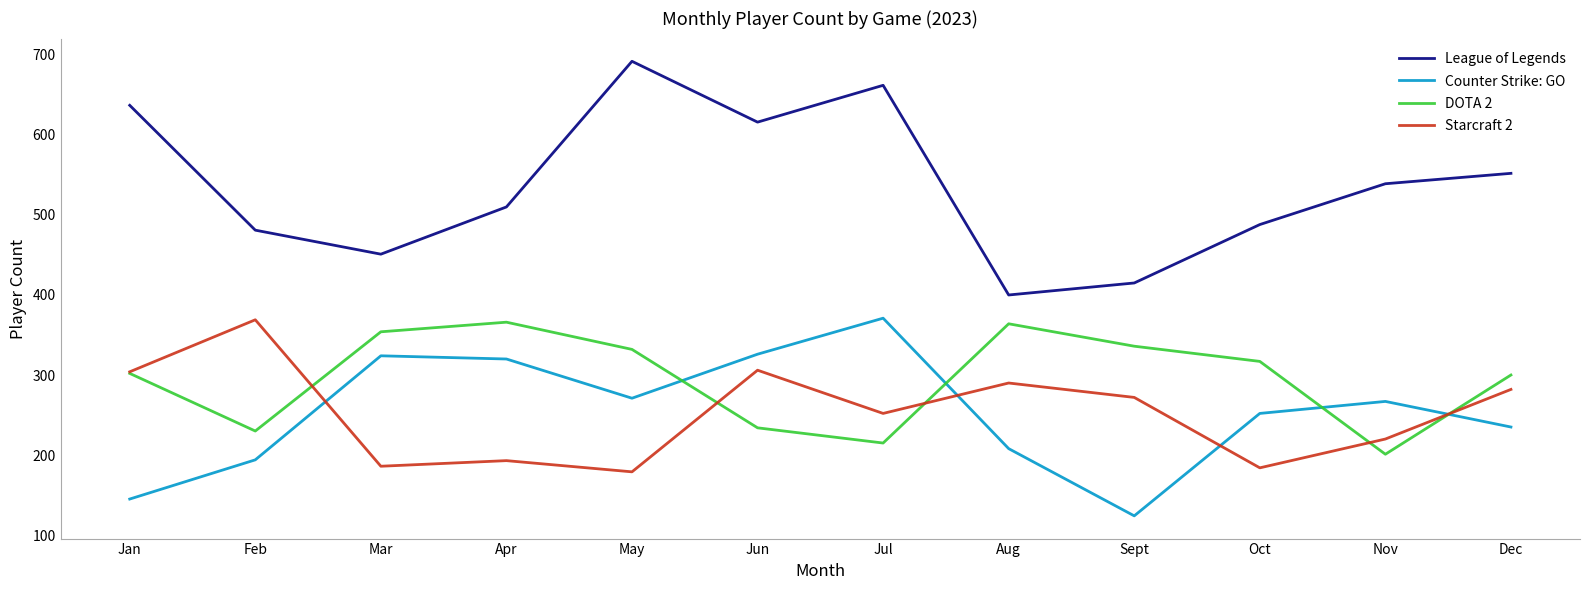

What are all the series names shown in the legend?

League of Legends, Counter Strike: GO, DOTA 2, Starcraft 2